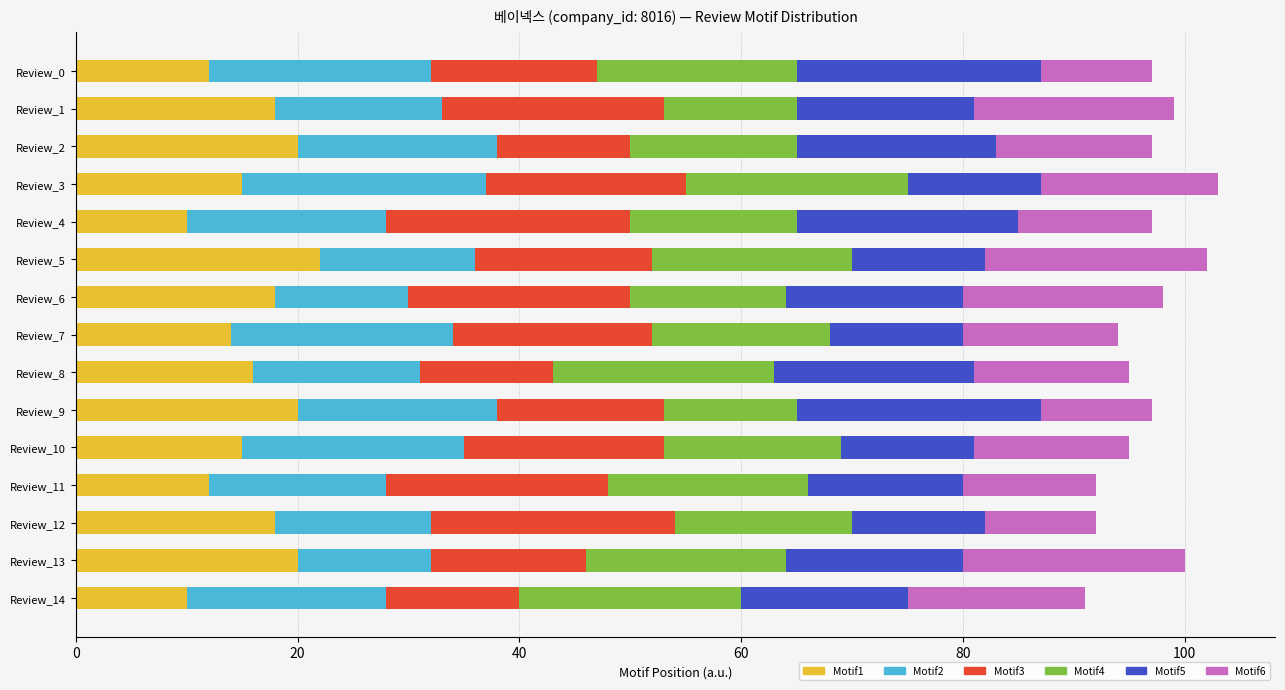

What is the total value across all series at Review_6?

98